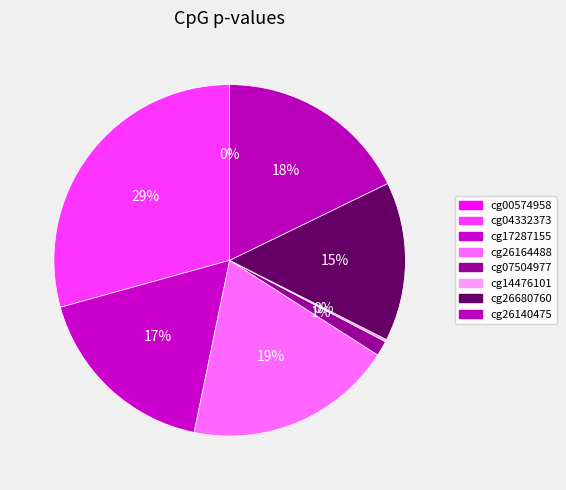

Which slice is the smallest?

cg00574958